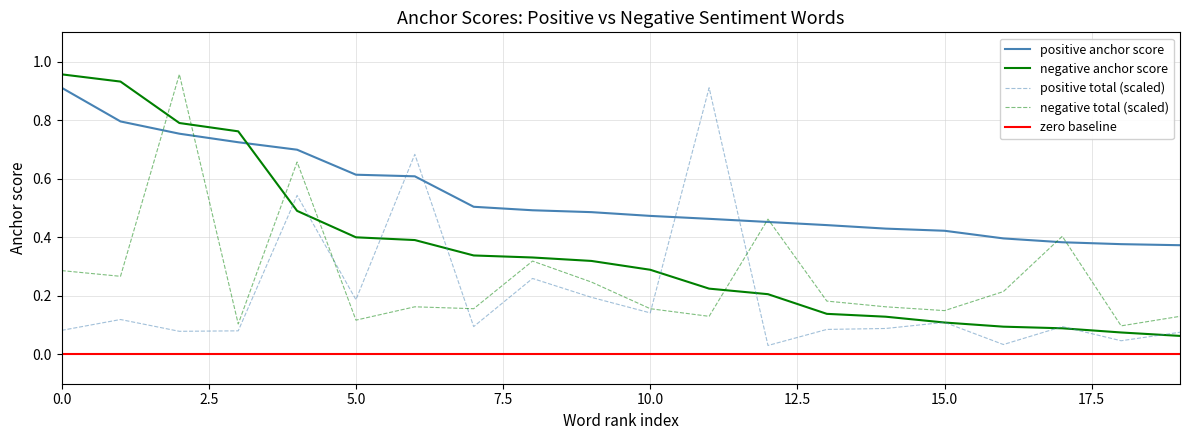

How many intersections are there between negative anchor score and positive anchor score?

1